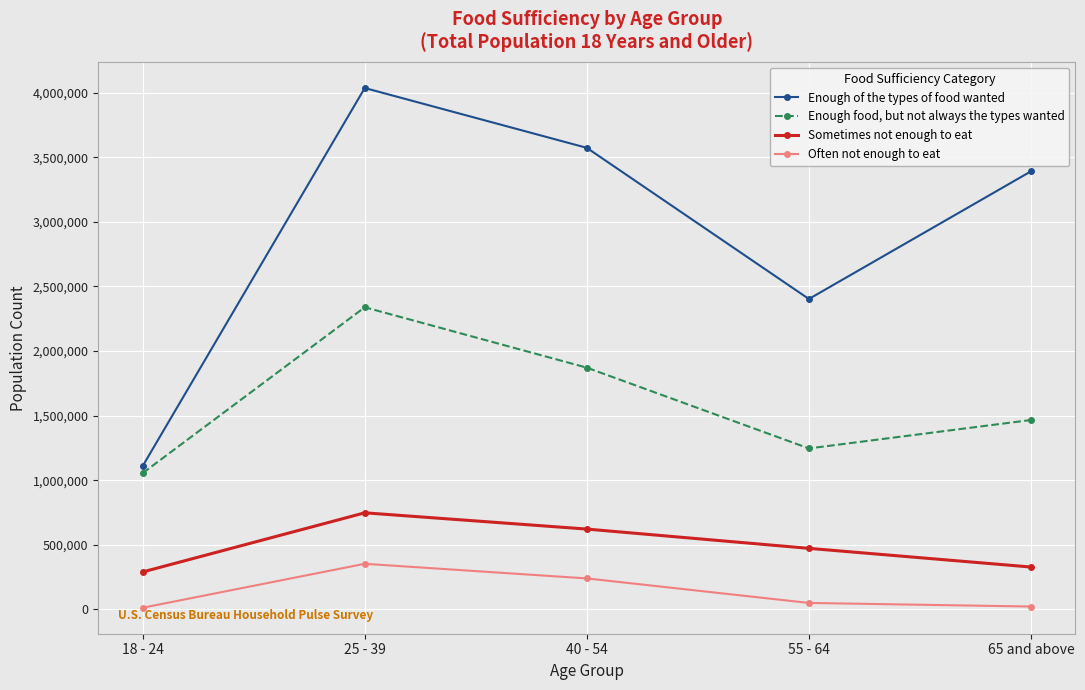

What value does the Enough of the types of food wanted series have at 18 - 24, to the nearest 10?

1109730